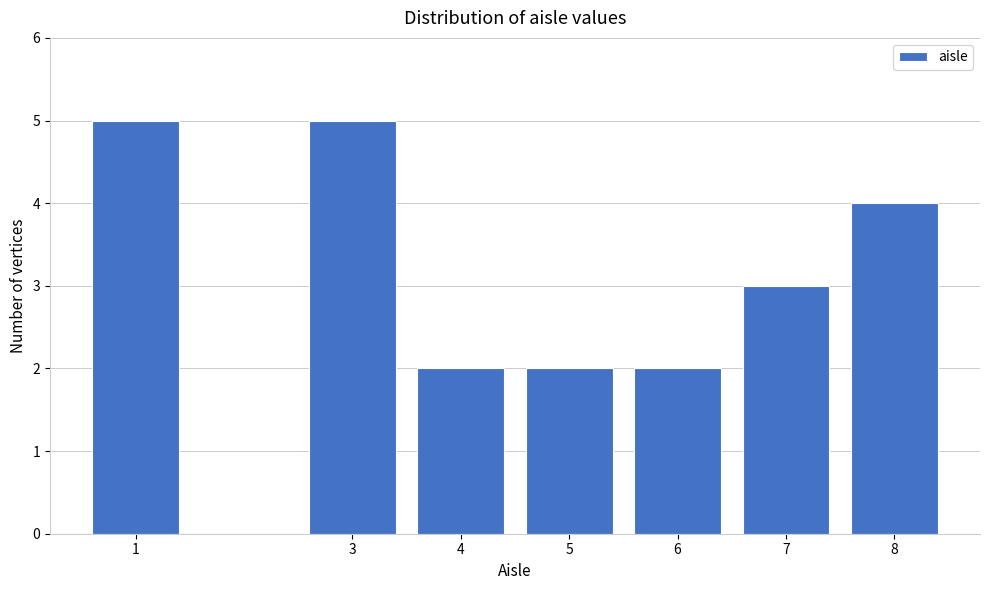

Reading left to right, transcribe all the data shown in this chart.

5	5	2	2	2	3	4